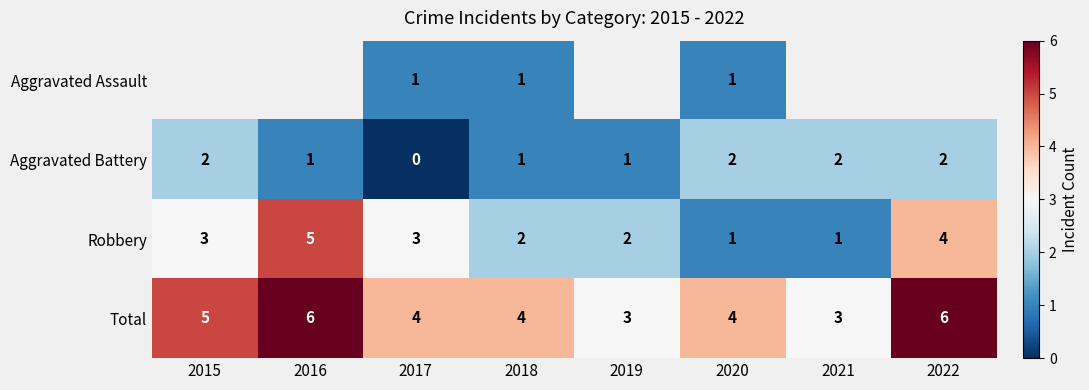

Which has a higher value, 2022 or 2016?

2016